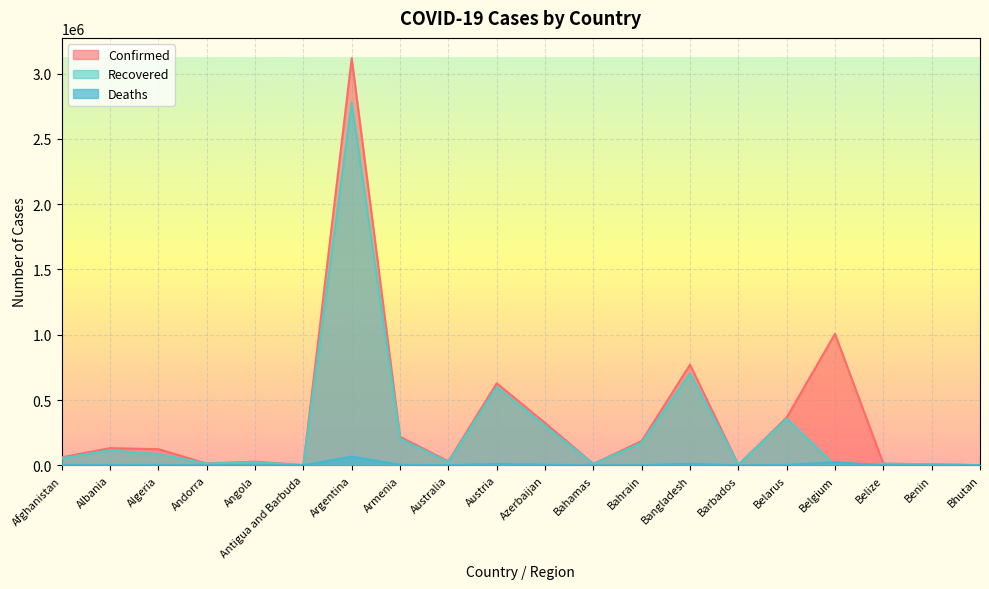

What is the difference between the maximum and second lowest values in the Deaths series?

66840